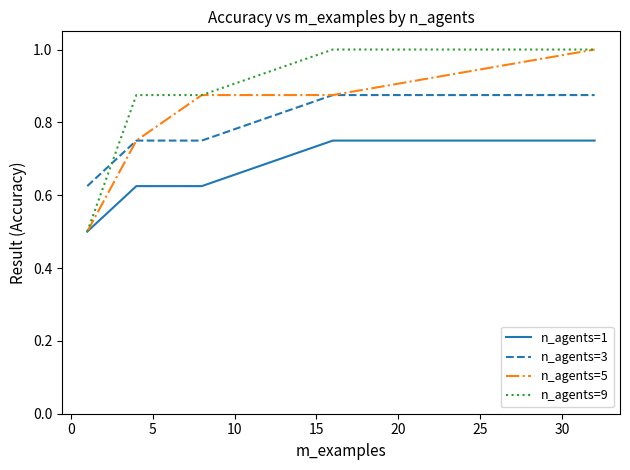

True or false: n_agents=3 and n_agents=1 intersect in this chart.

False